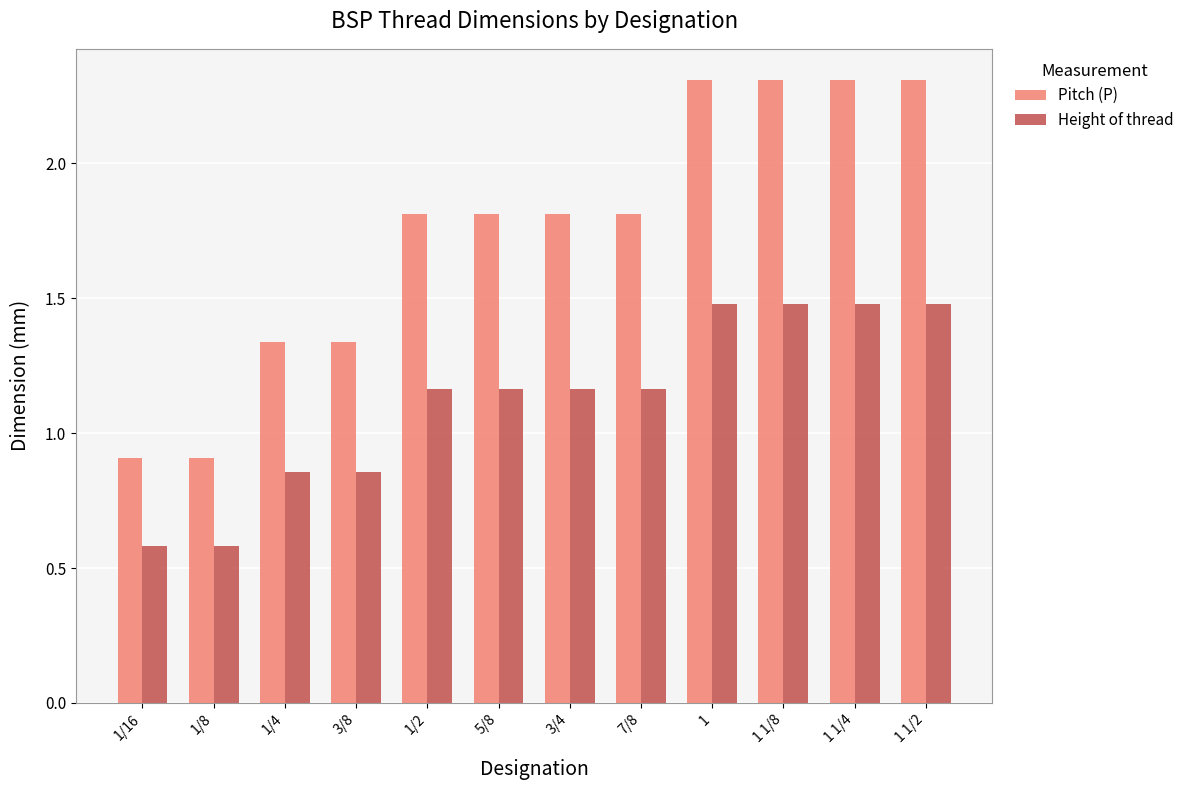

What is the sum of all Pitch (P) values?

21.0